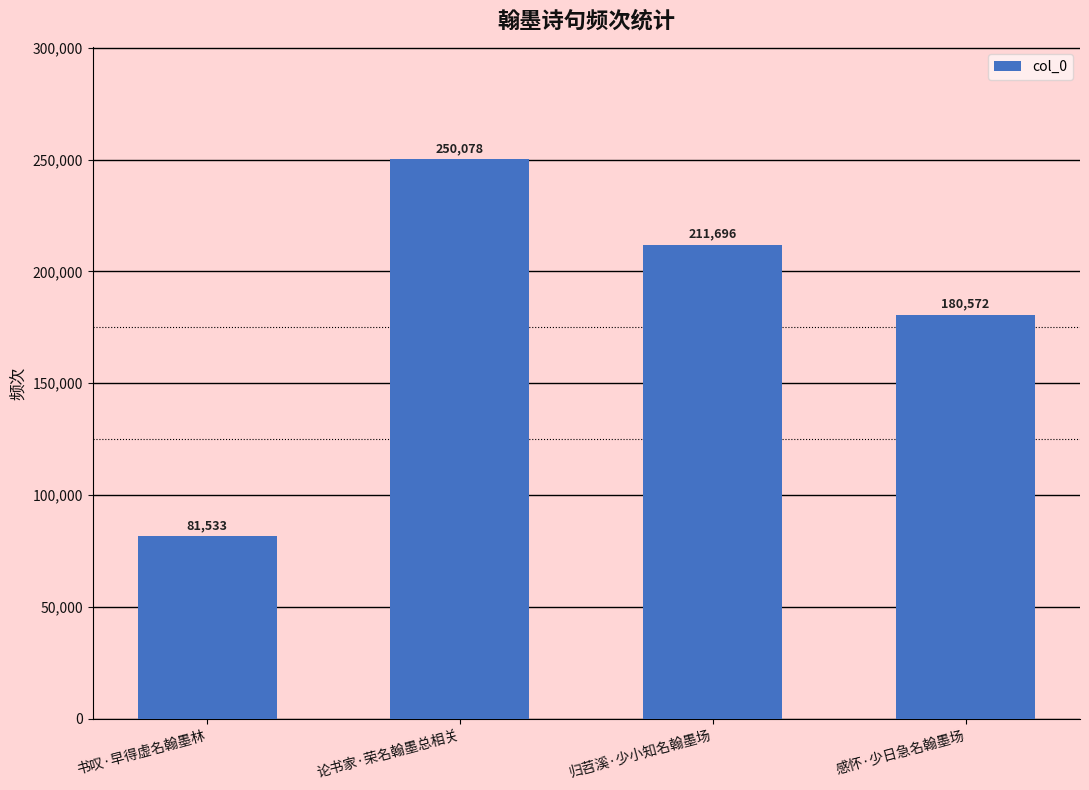

What is the label of the 2nd bar from the right?

归苕溪·少小知名翰墨场